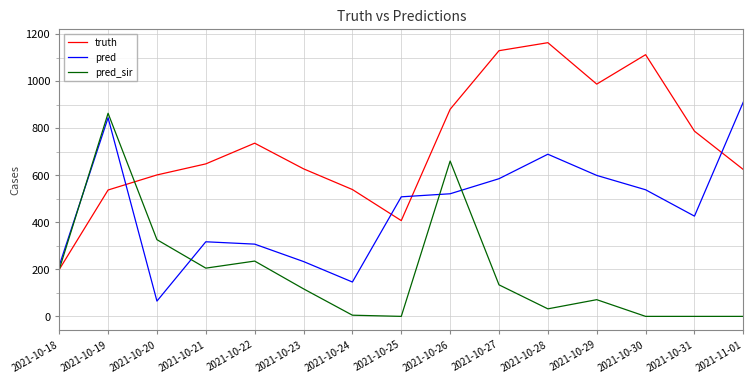

What are all the series names shown in the legend?

truth, pred, pred_sir